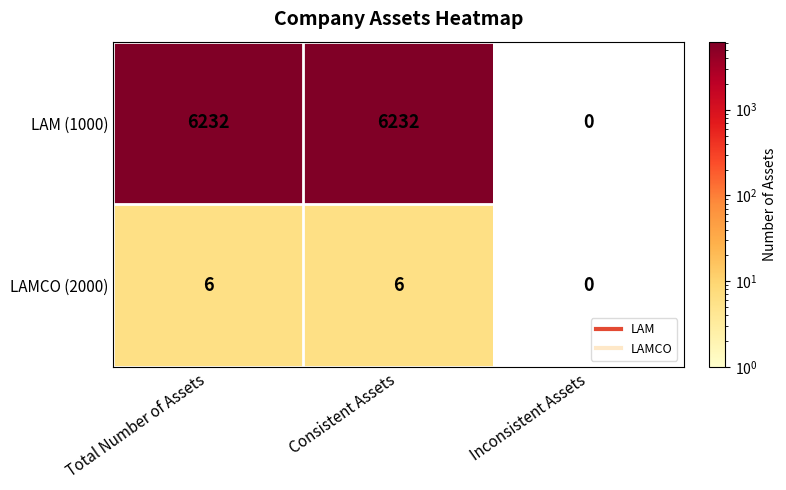

At which category does the chart reach its minimum across all series?

Inconsistent Assets